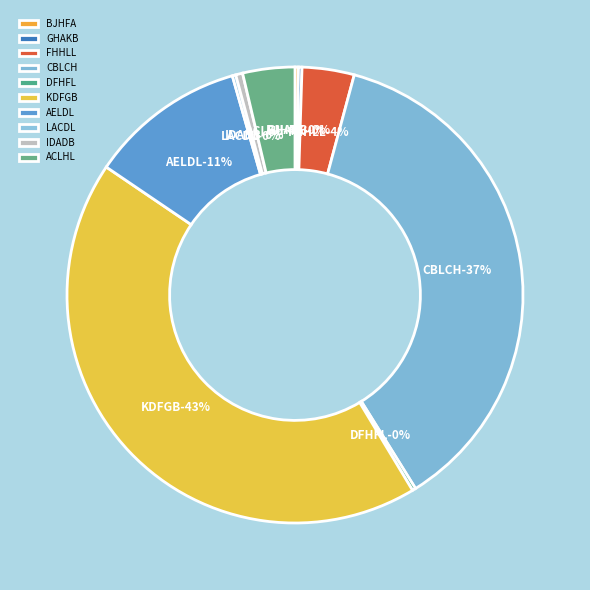

To the nearest percent, what portion does KDFGB represent?

43%